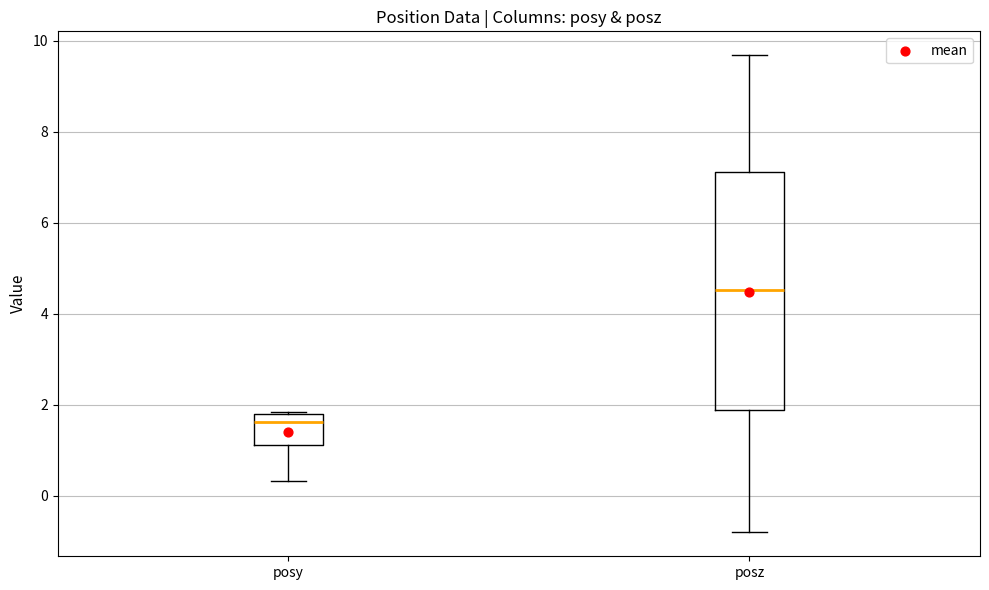

Which box's median line is the highest?

posz